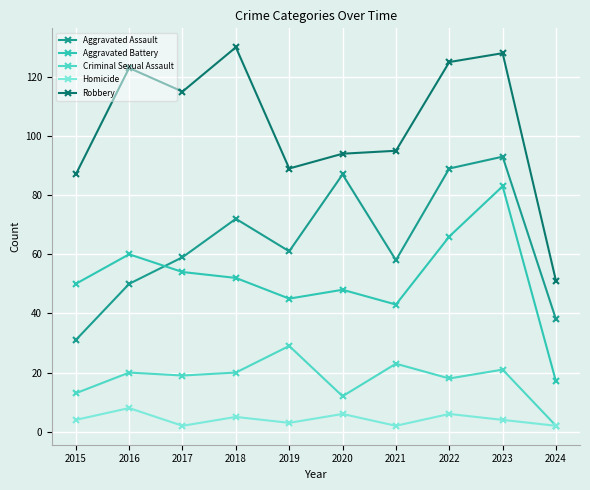

Rank the categories by Aggravated Battery value from highest to lowest.

2023, 2022, 2016, 2017, 2018, 2015, 2020, 2019, 2021, 2024